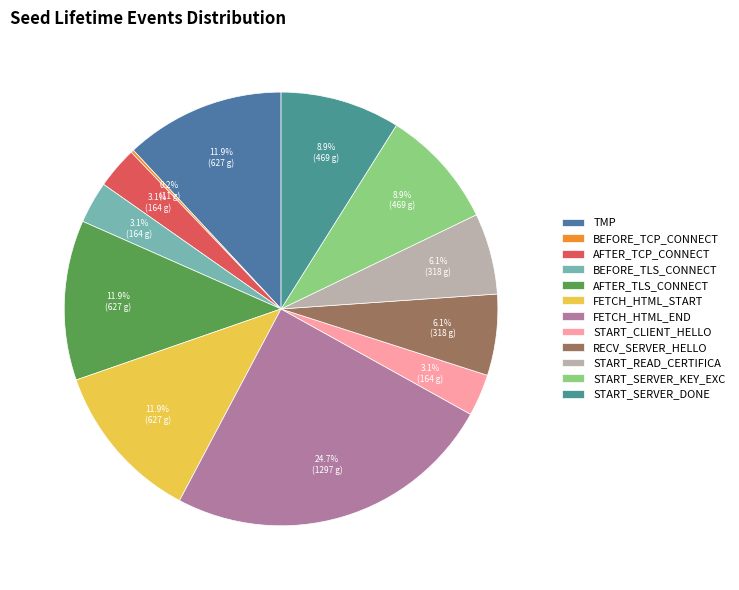

Count the number of slices in the pie.

12